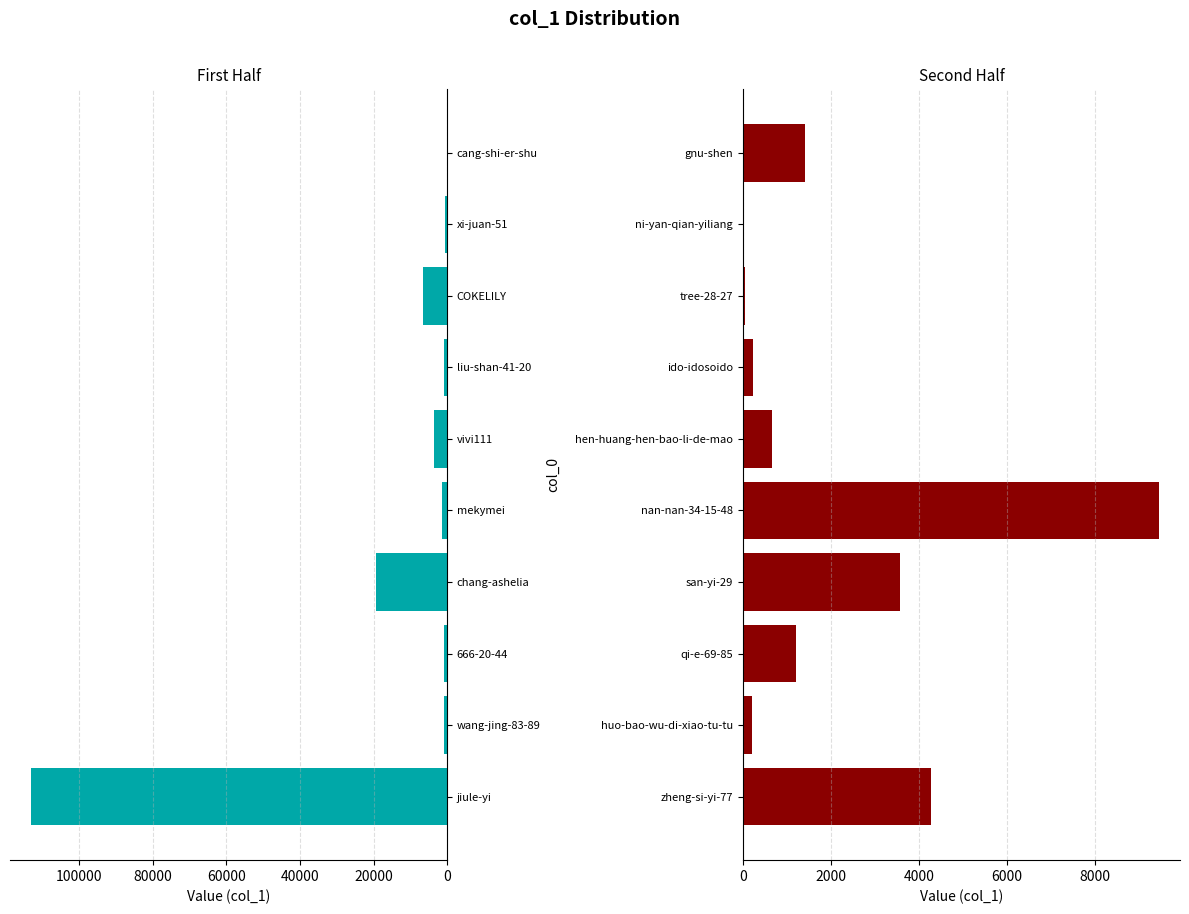

Reading left to right, transcribe all the data shown in this chart.

First Half: 113230	885	861	19398	1310	3636	730	6592	444	55
Second Half: 4269	201	1208	3574	9459	669	230	52	12	1420